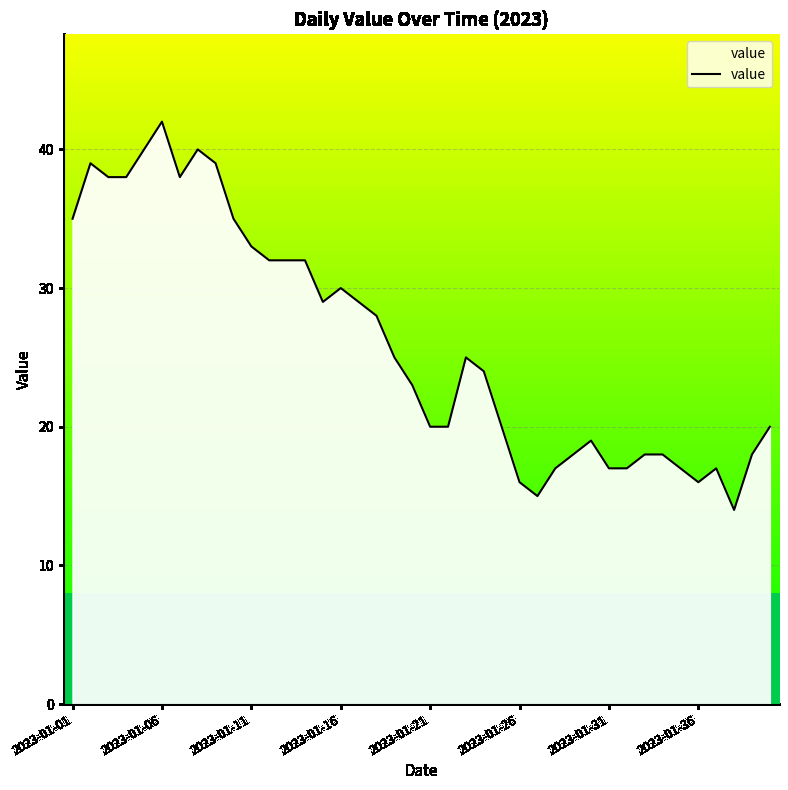

What is the minimum value shown in the chart?

14